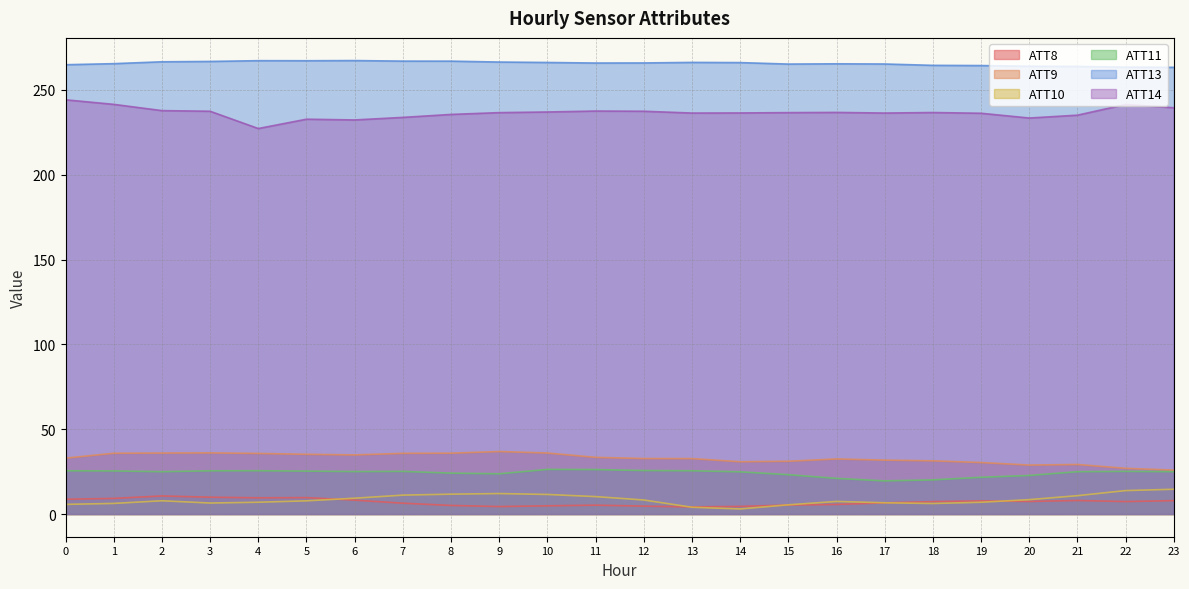

What is the minimum value for ATT13?

263.3